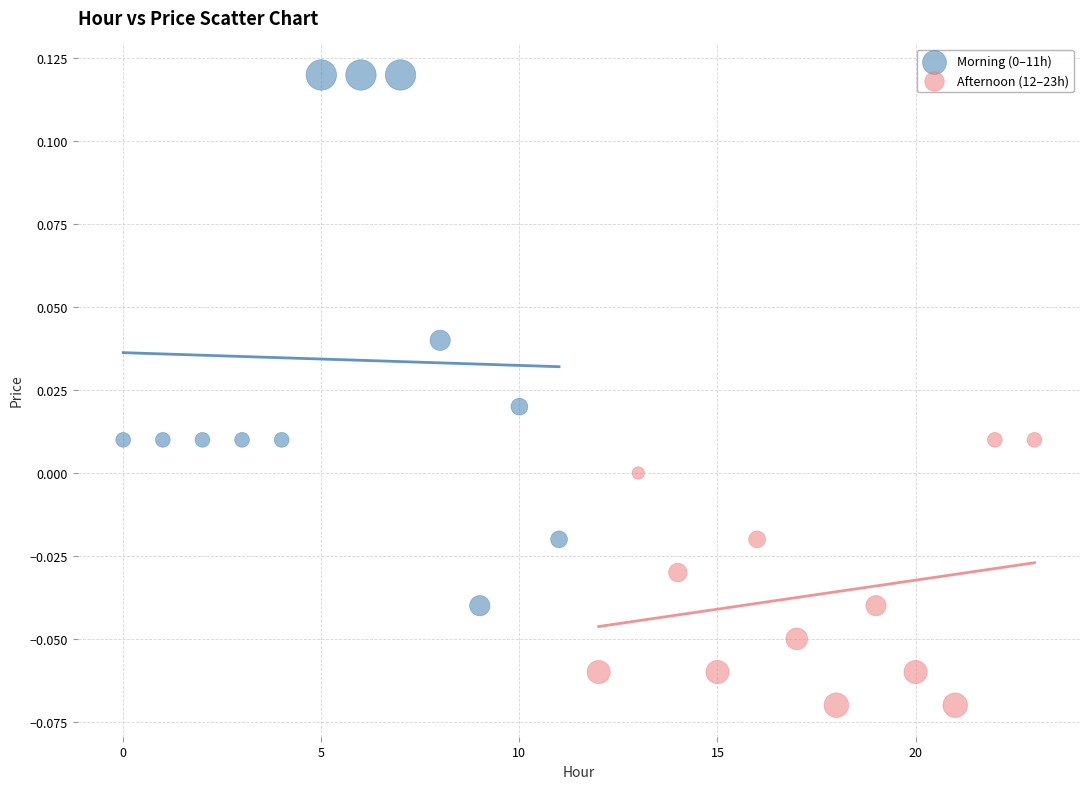

Which series reaches the minimum Y coordinate?

Afternoon (12–23h)